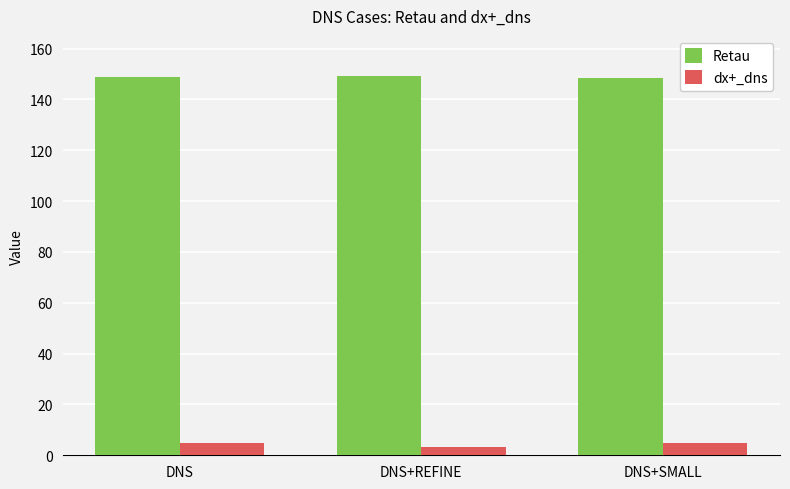

What is the label of the 1st bar from the left?

DNS